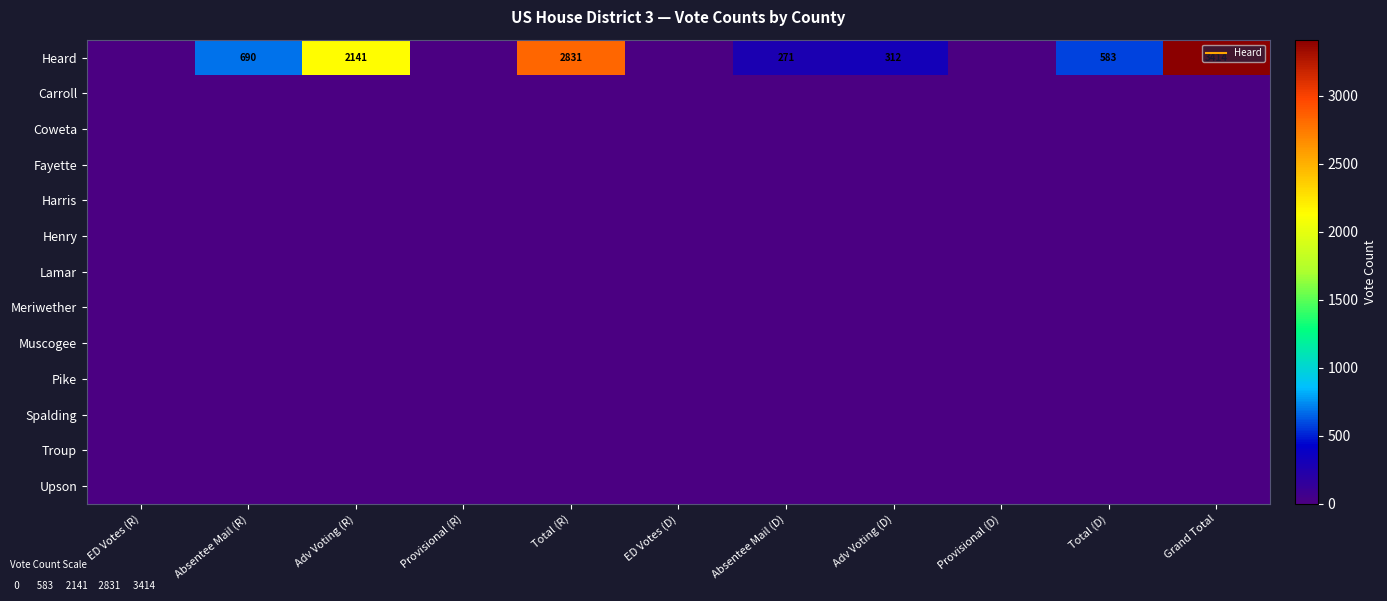

At how many categories does at least one series exceed 2987?

1